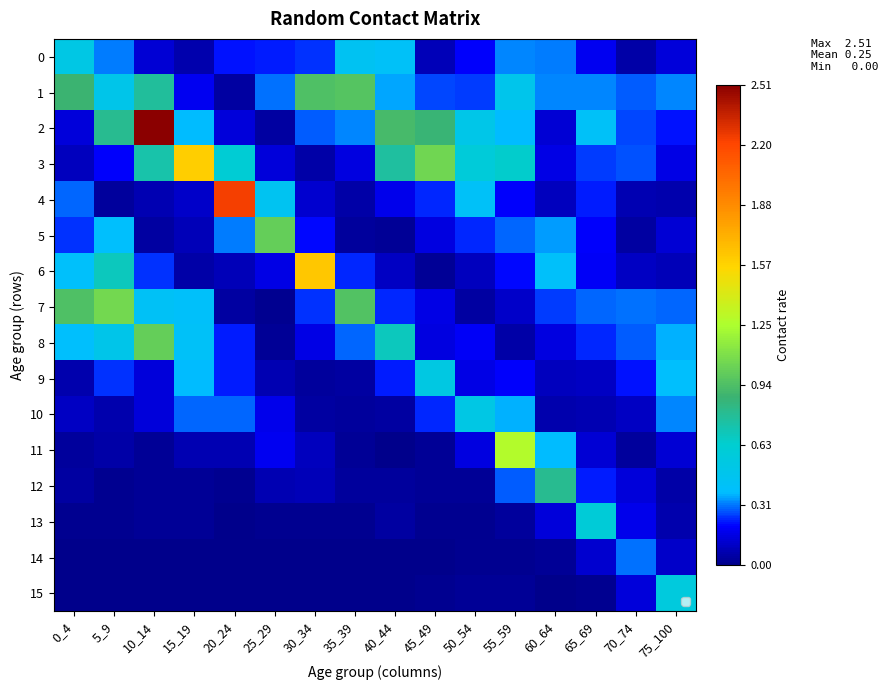

Between 20_24 and 45_49, which series saw the biggest shift?

4